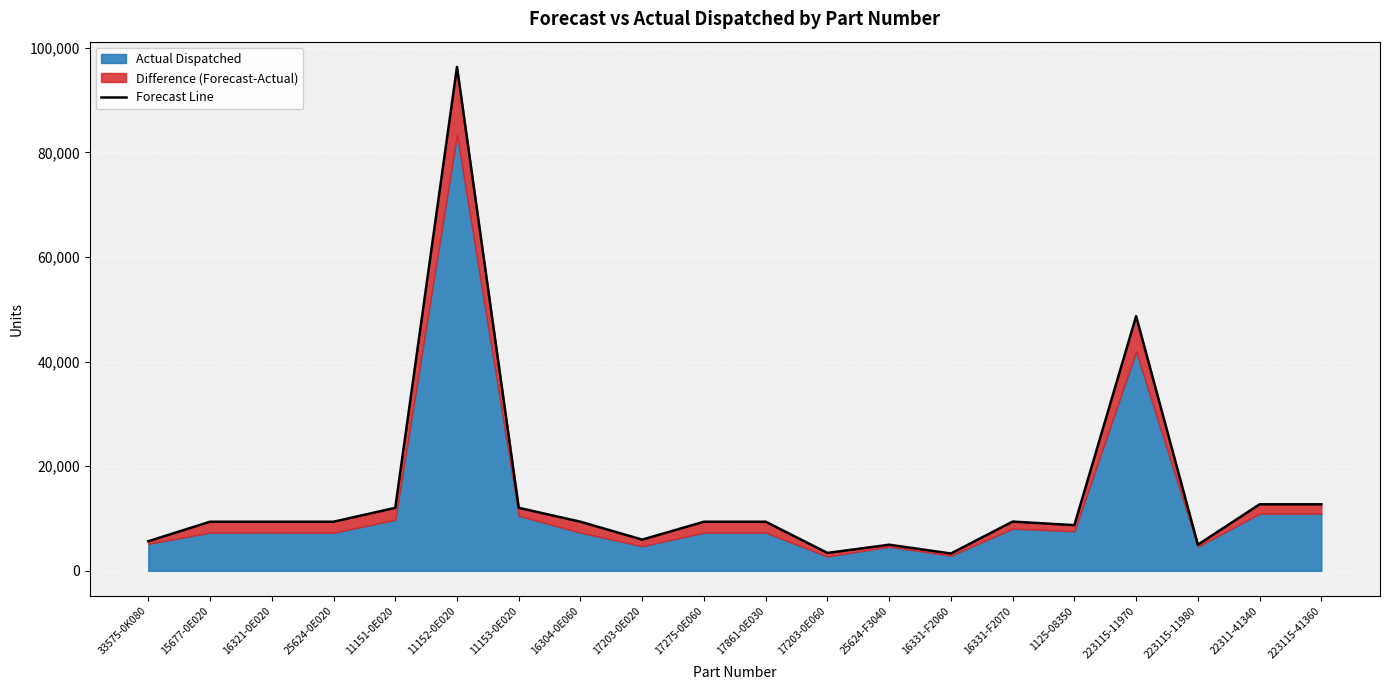

At which label does the data first exceed 9384?

11151-0E020